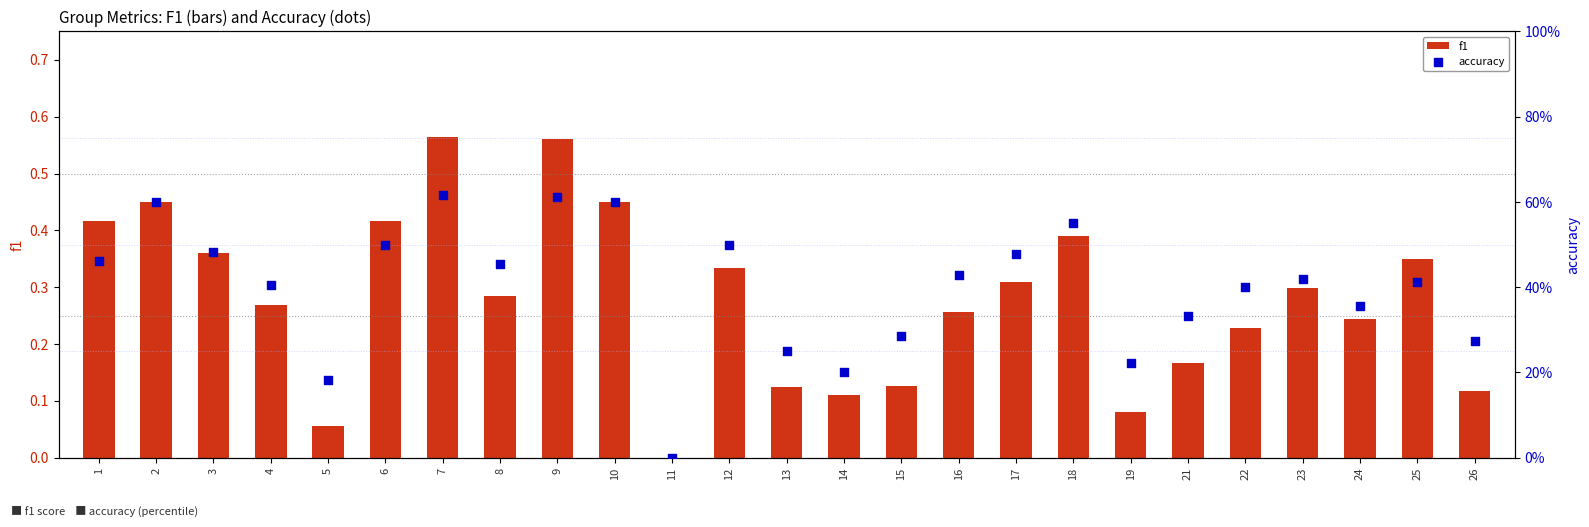

At which category is the sum across all series the highest?

7